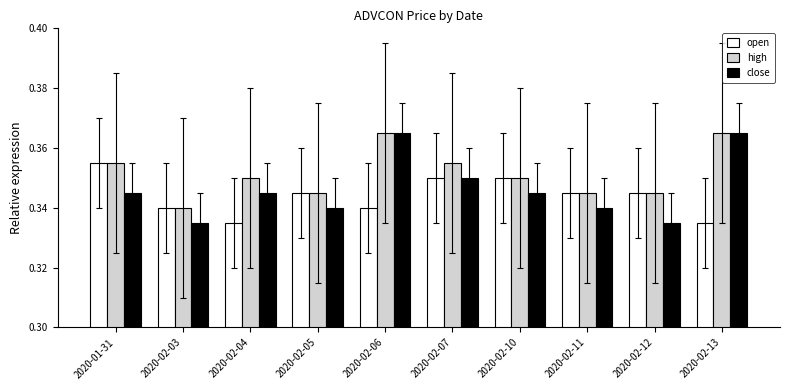

What is the total value across all series at 2020-01-31?

1.1